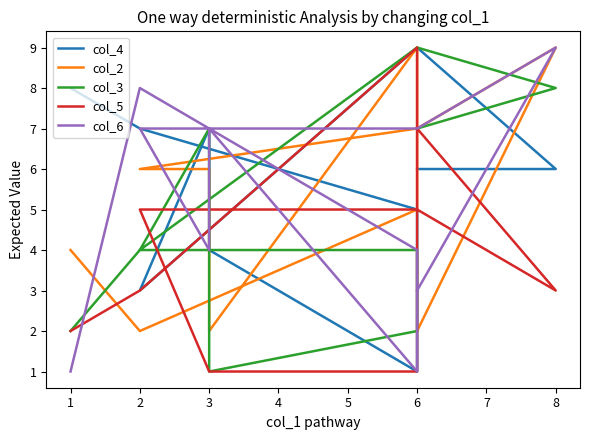

The value of col_6 at 2 is 5. True or false?

False